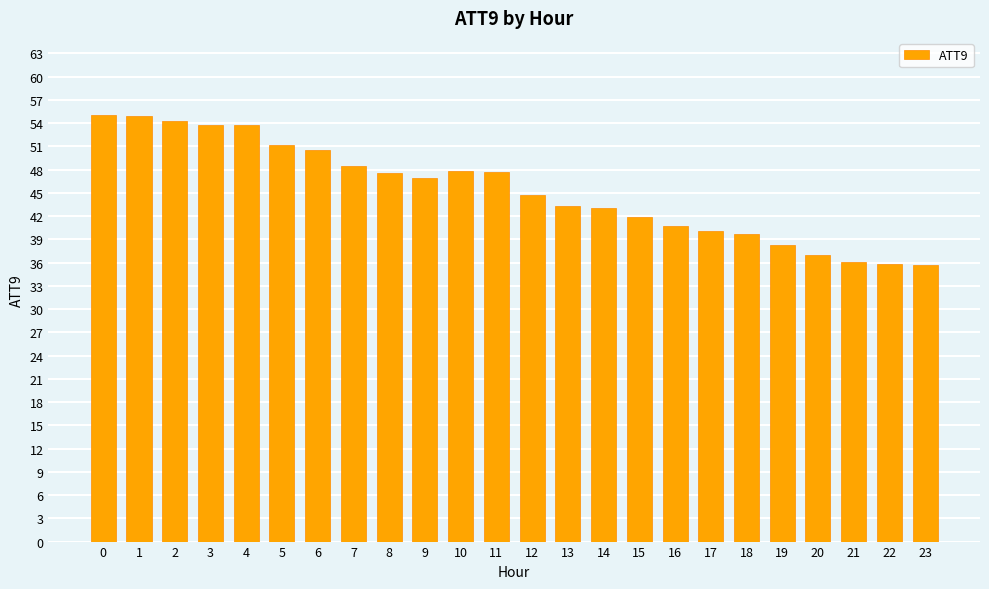

What is the maximum value shown in the chart?

55.1